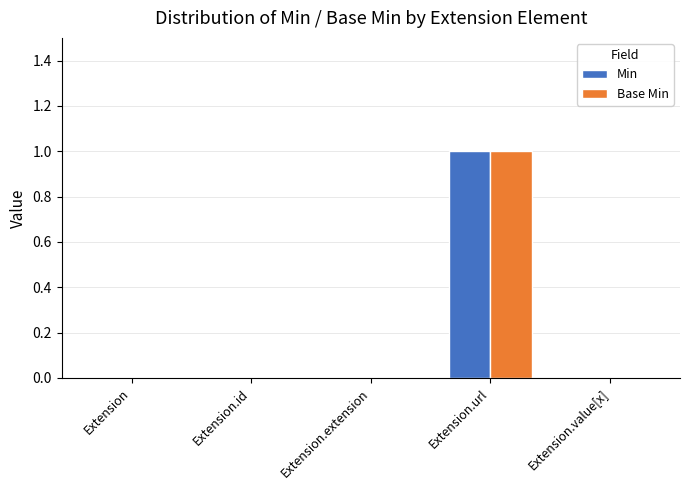

Reading right to left, transcribe all the data shown in this chart.

Min: Extension.value[x]=0	Extension.url=1	Extension.extension=0	Extension.id=0	Extension=0
Base Min: Extension.value[x]=0	Extension.url=1	Extension.extension=0	Extension.id=0	Extension=0